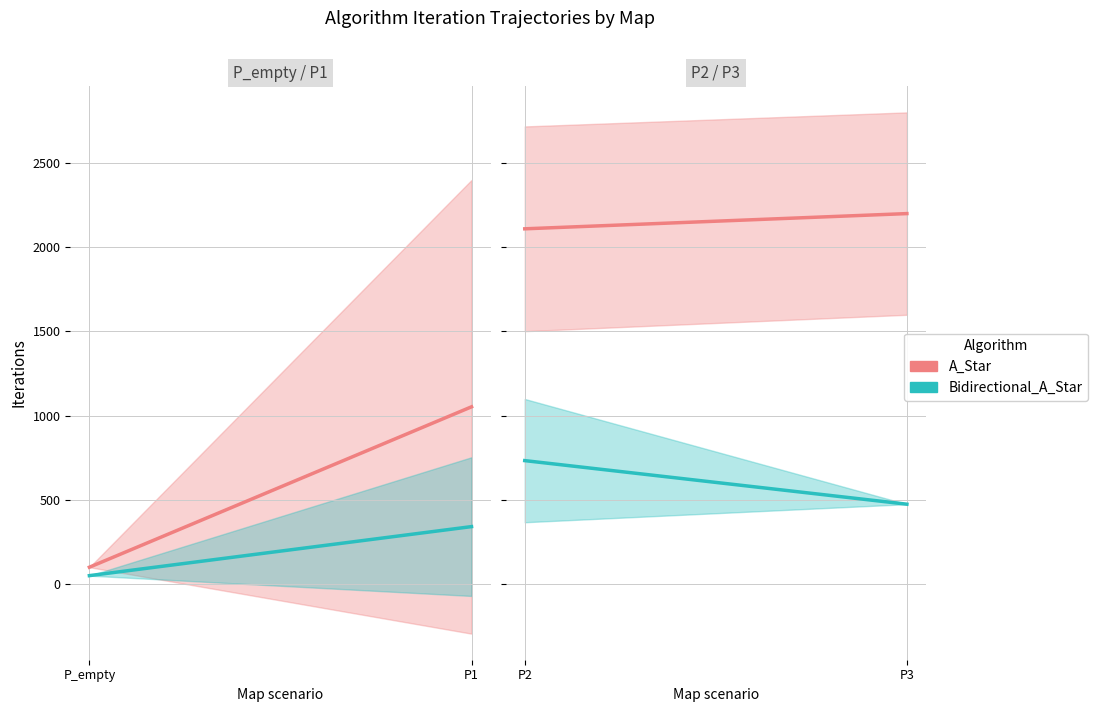

Which series has the largest total across all categories?

A_Star